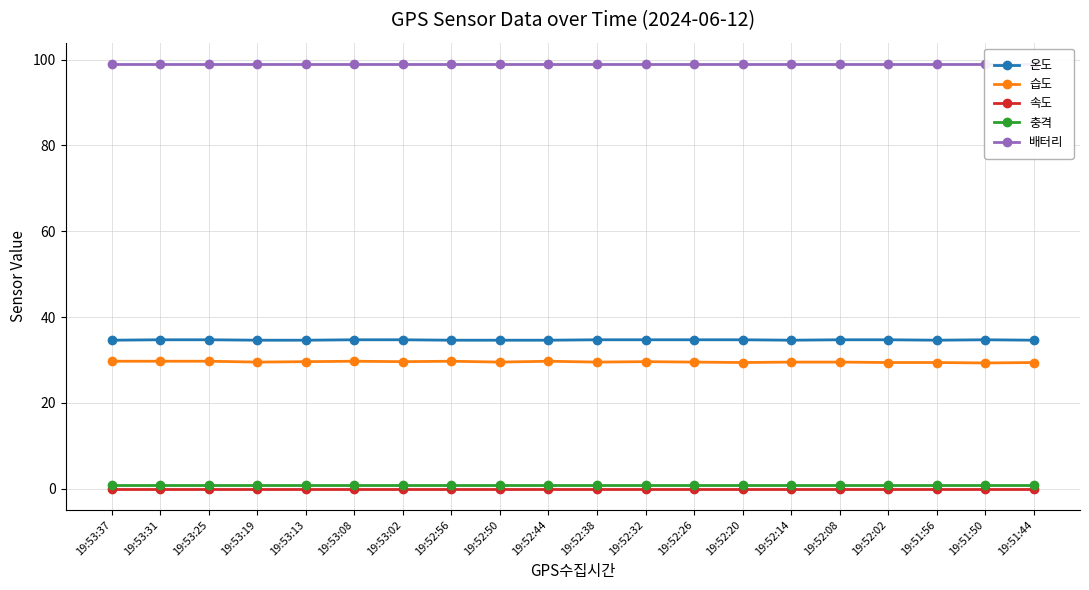

Is this an area chart (filled region under the line)?

No